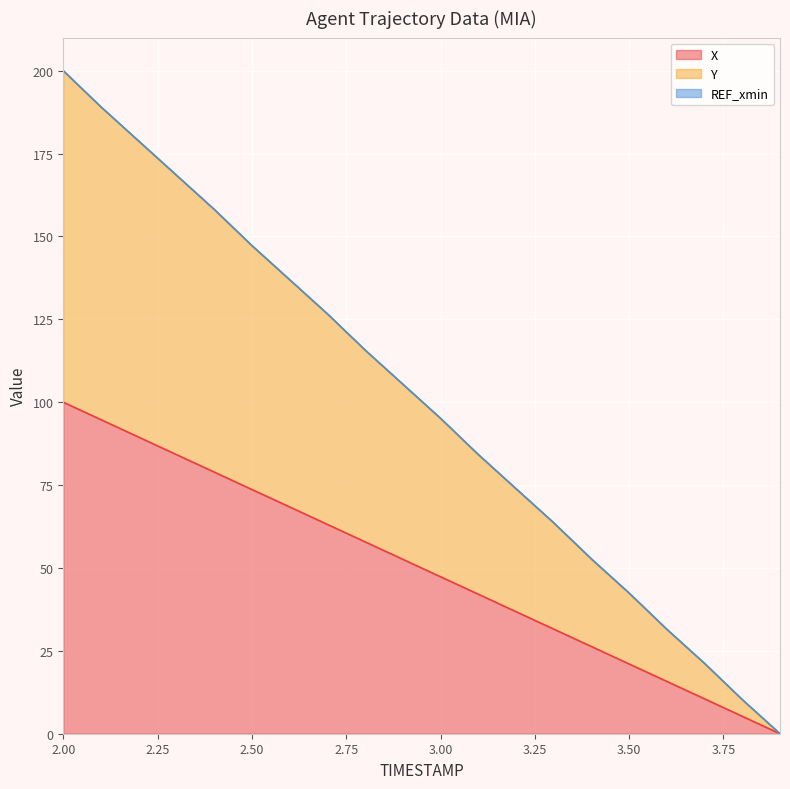

Reading left to right, list all the values displayed in this chart.

X: 2.0=100.0	2.1=94.7	2.2=89.5	2.3=84.2	2.4=78.9	2.5=73.7	2.6=68.4	2.7=63.2	2.8=57.9	2.9=52.6	3.0=47.4	3.1=42.1	3.2=36.8	3.3=31.6	3.4=26.3	3.5=21.0	3.6=15.8	3.7=10.5	3.8=5.3	3.9=0.0
Y: 2.0=200.0	2.1=189.1	2.2=178.8	2.3=168.5	2.4=158.2	2.5=147.3	2.6=137.0	2.7=126.7	2.8=115.7	2.9=105.4	3.0=95.2	3.1=84.2	3.2=73.9	3.3=63.6	3.4=52.7	3.5=42.4	3.6=31.5	3.7=21.2	3.8=10.3	3.9=0.0